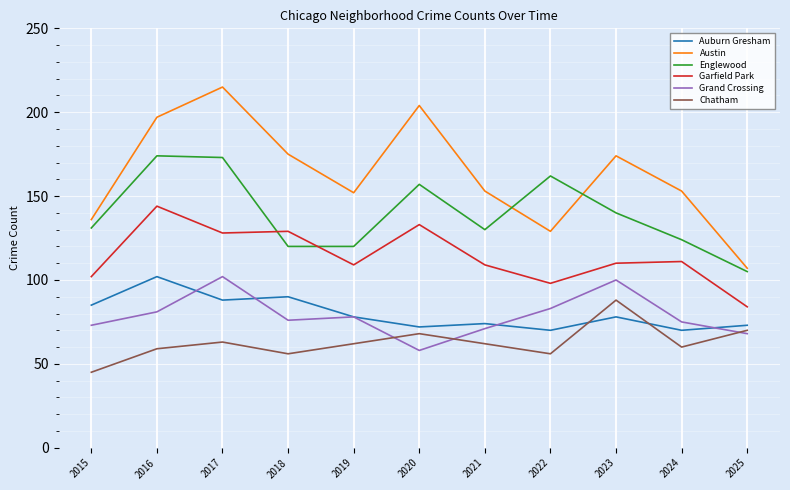

Reading left to right, transcribe all the data shown in this chart.

Auburn Gresham: 85	102	88	90	78	72	74	70	78	70	73
Austin: 136	197	215	175	152	204	153	129	174	153	107
Englewood: 131	174	173	120	120	157	130	162	140	124	105
Garfield Park: 102	144	128	129	109	133	109	98	110	111	84
Grand Crossing: 73	81	102	76	78	58	71	83	100	75	68
Chatham: 45	59	63	56	62	68	62	56	88	60	70